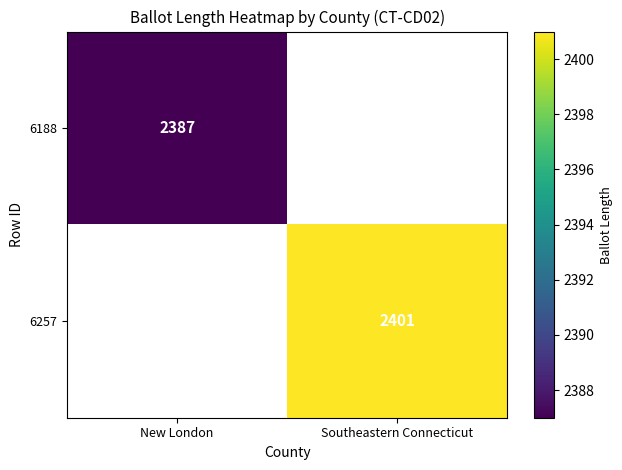

Is it true that 6257 equals 2401 at Southeastern Connecticut?

True